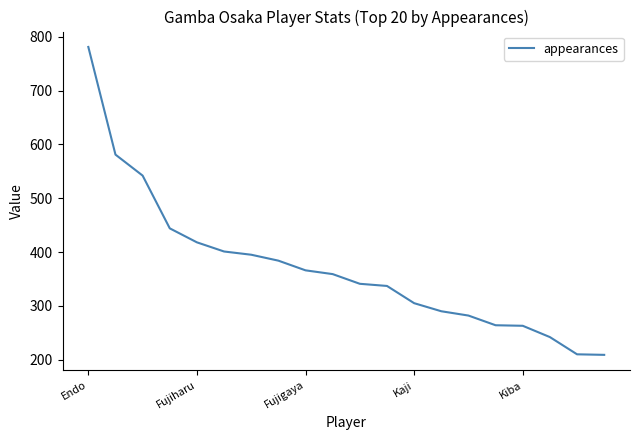

What is the greatest value displayed?

781